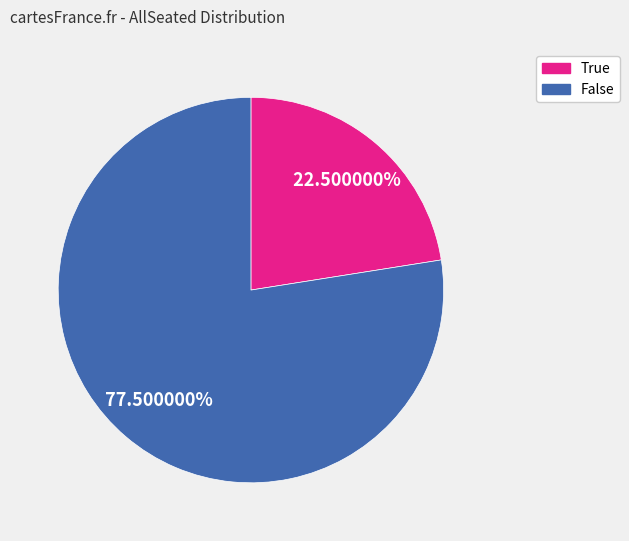

To the nearest percent, what is the combined percentage of False and True?

100%